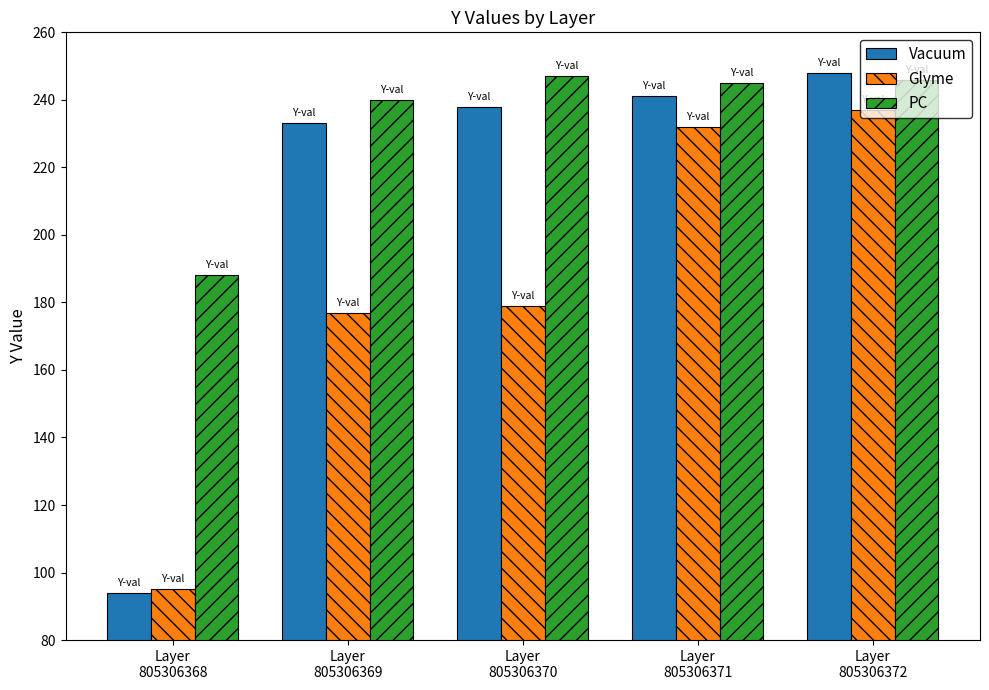

What are all the series names shown in the legend?

Vacuum, Glyme, PC